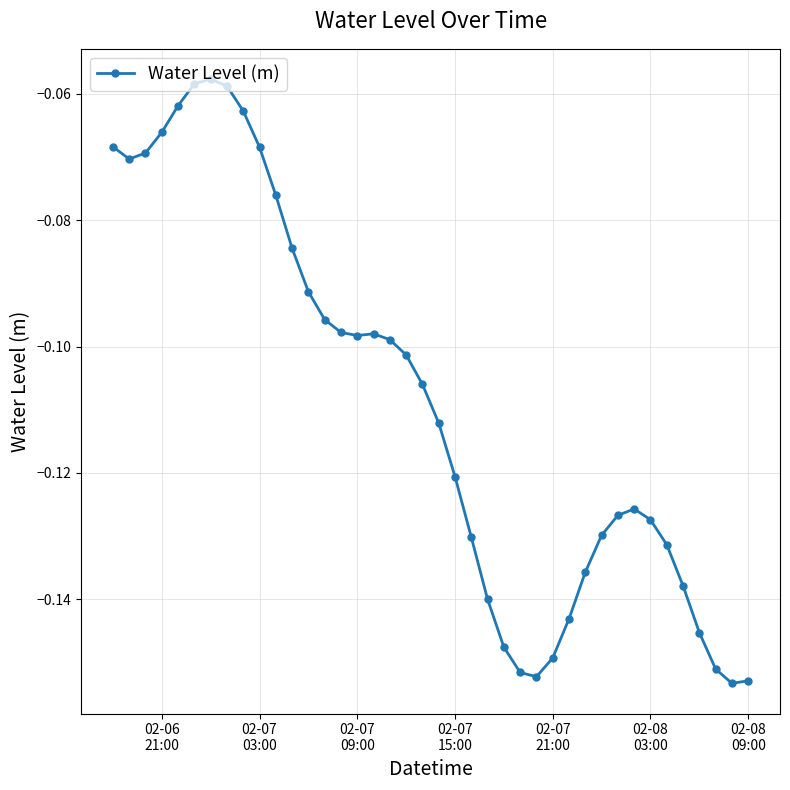

What is the sum of all values?

-4.4